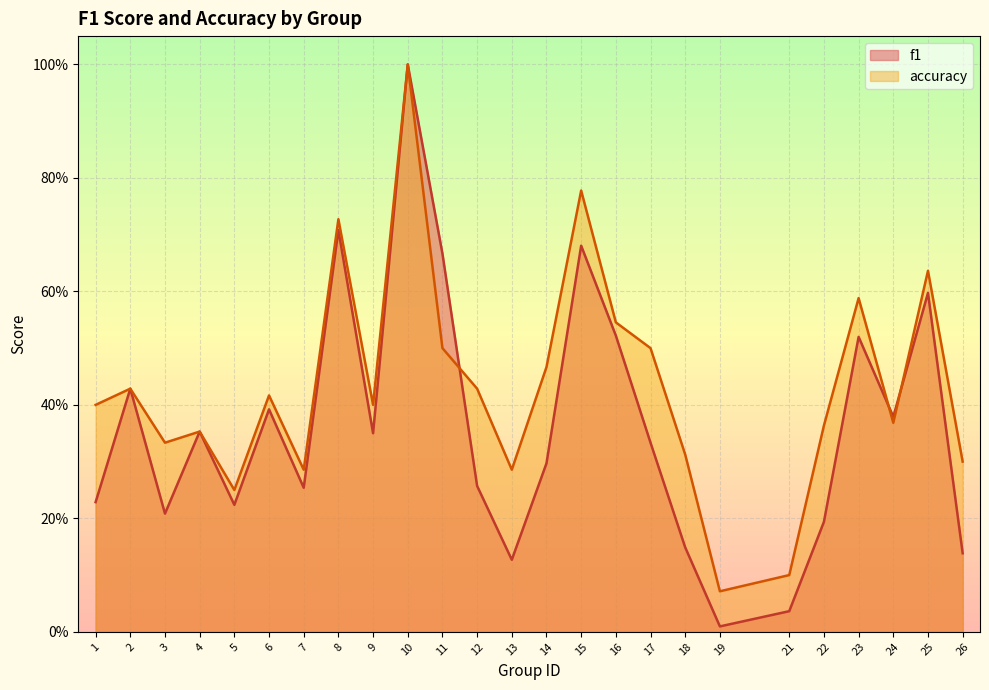

What is the total value across all series at 24?

0.7